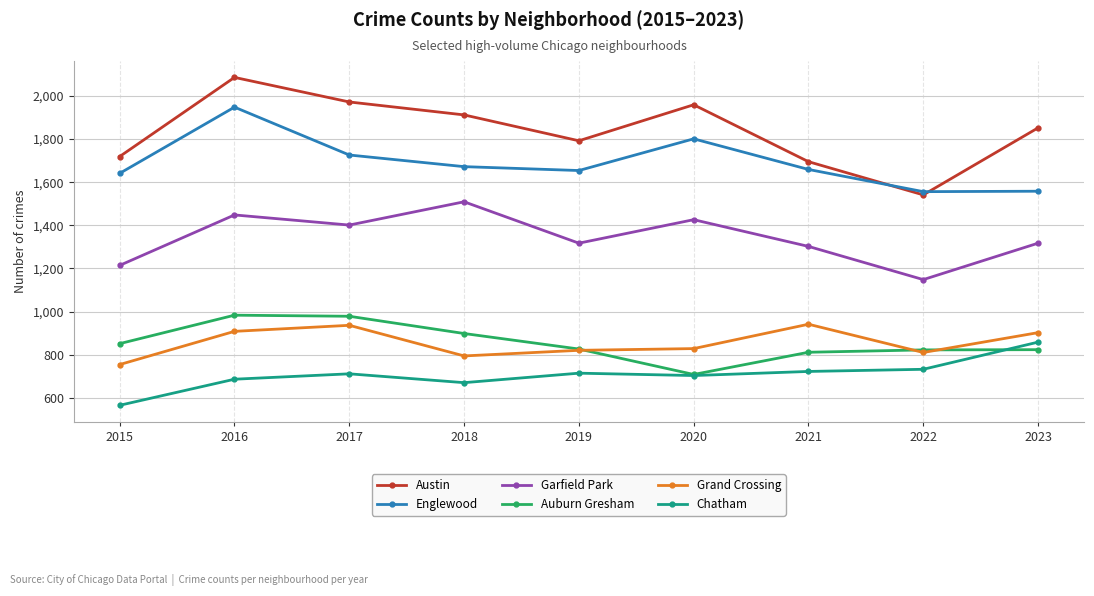

How many intersections are there between Austin and Englewood?

2